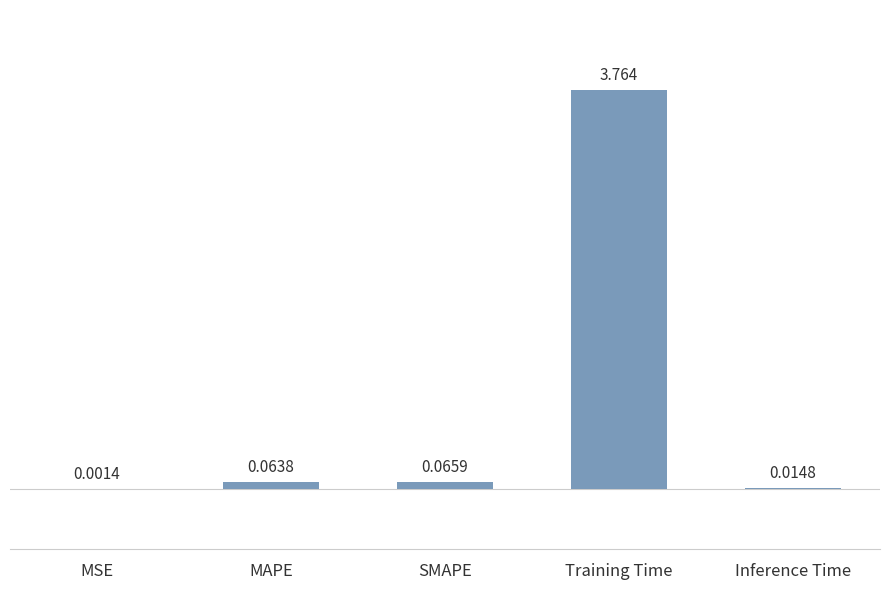

Which category has the highest value across all series?

Training Time